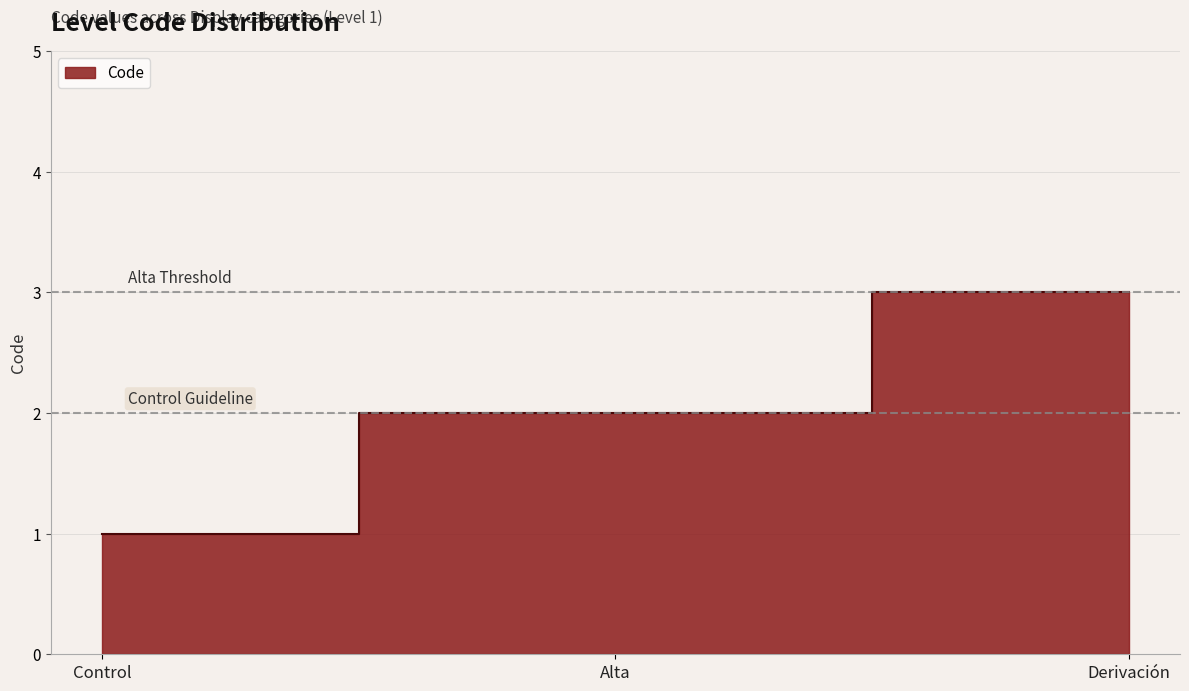

Count the number of values greater than 2.

1